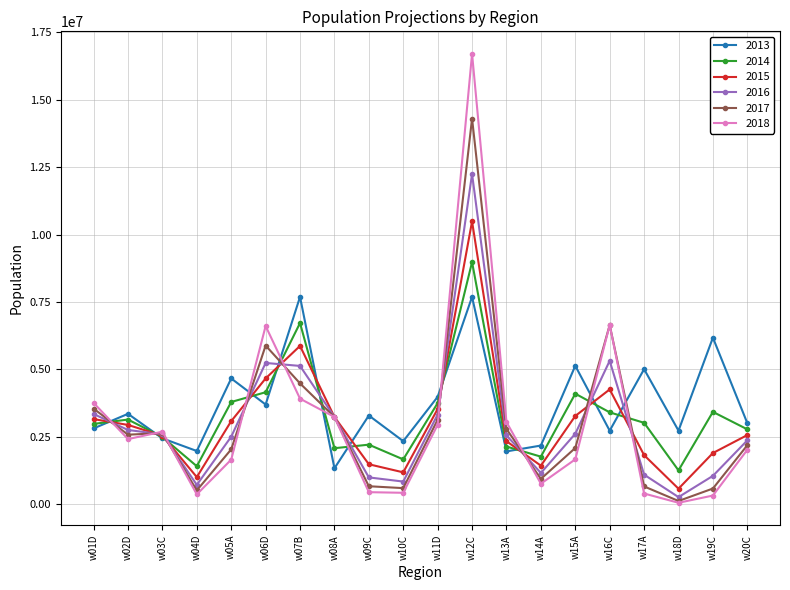

What are all the series names shown in the legend?

2013, 2014, 2015, 2016, 2017, 2018